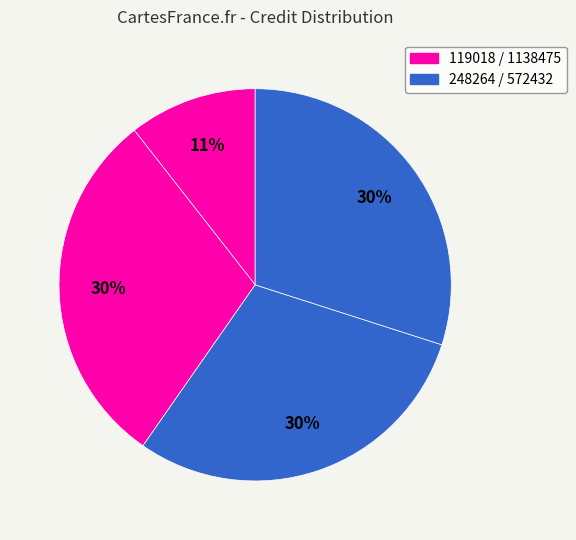

How many segments does this pie chart have?

4